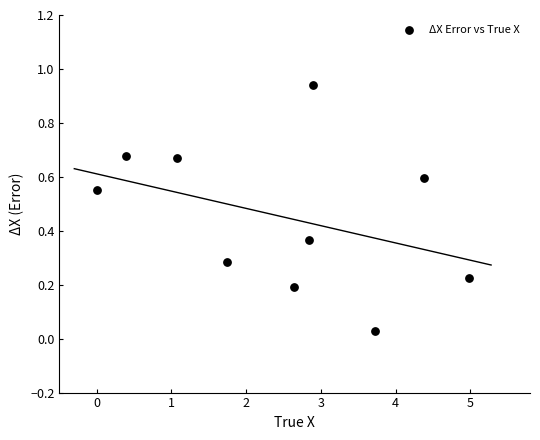

What is the average Y value?

0.5